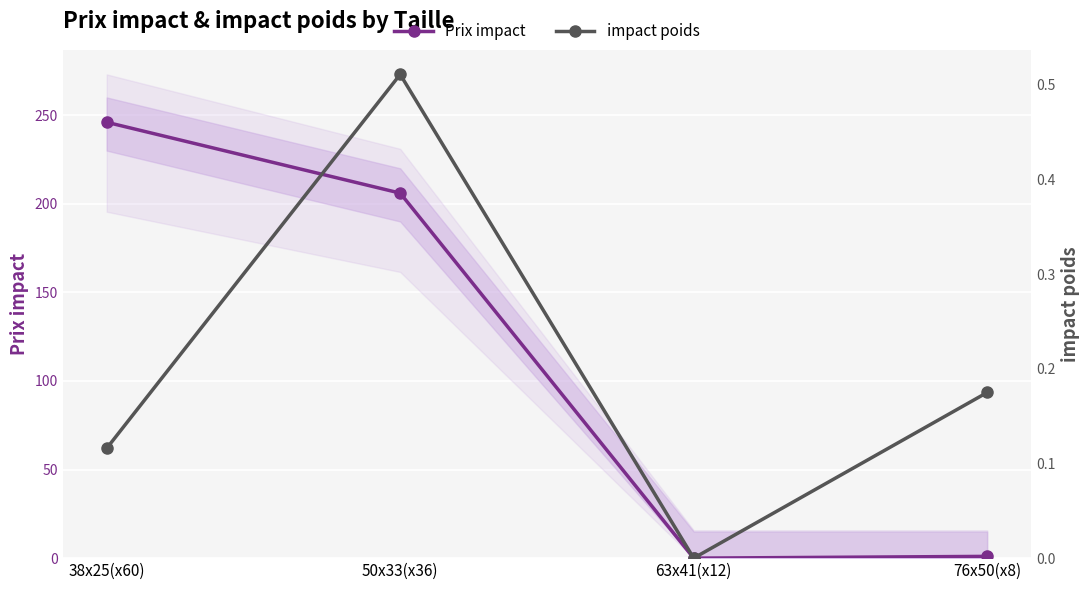

Where is the first local minimum for Prix impact?

63x41(x12)